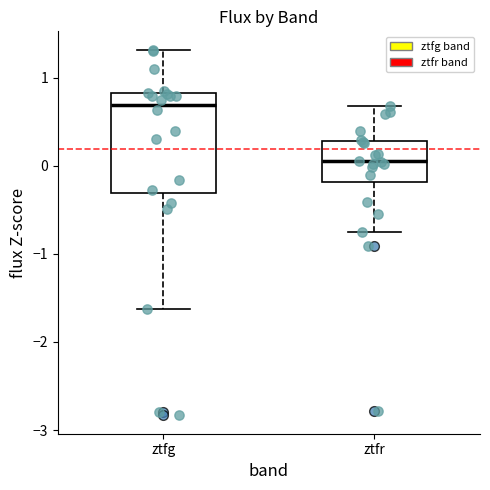

Which box is the tallest, from its lower edge to its upper edge?

ztfg